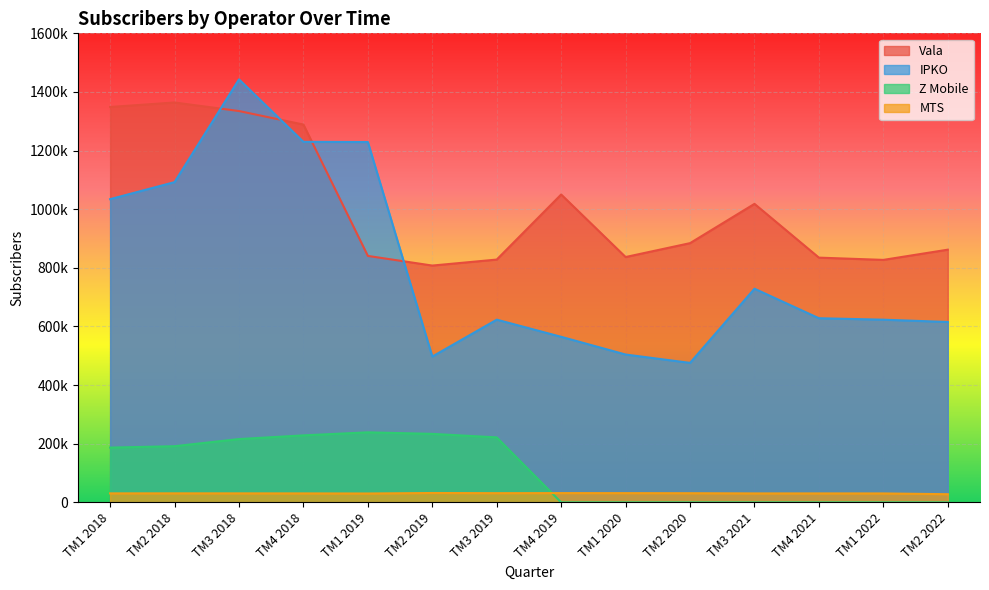

True or false: MTS has a value of 11910 at TM4 2021.

False